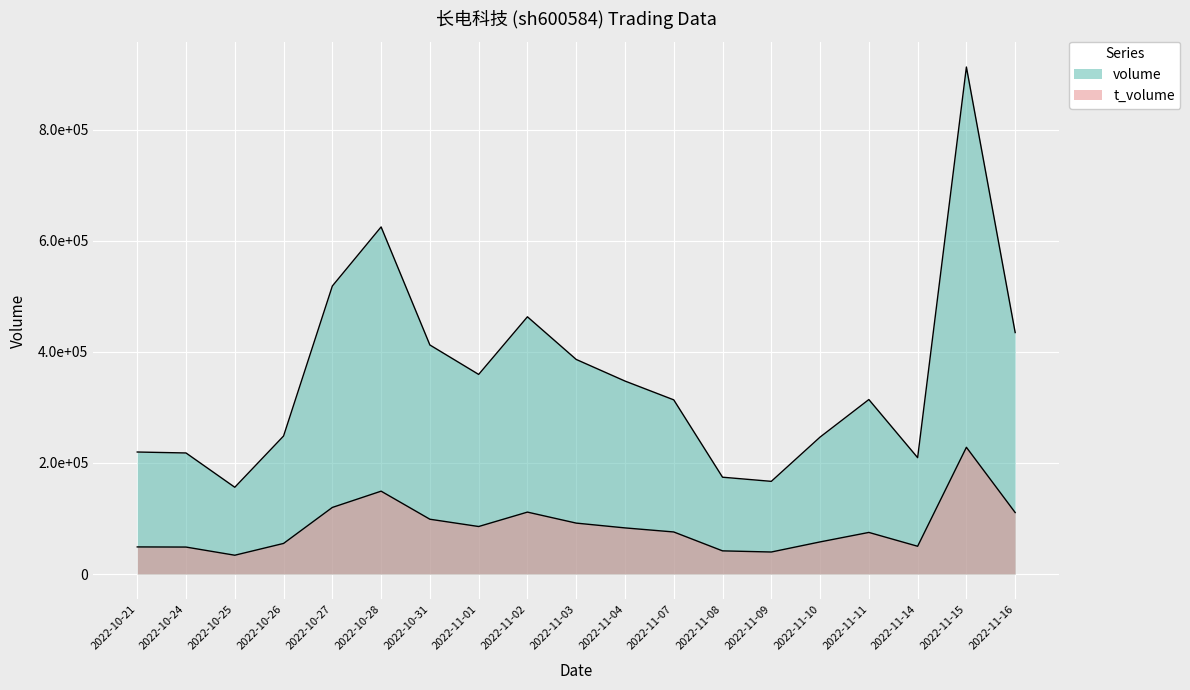

In volume, how many points are lower than both neighbors (excluding endpoints)?

4